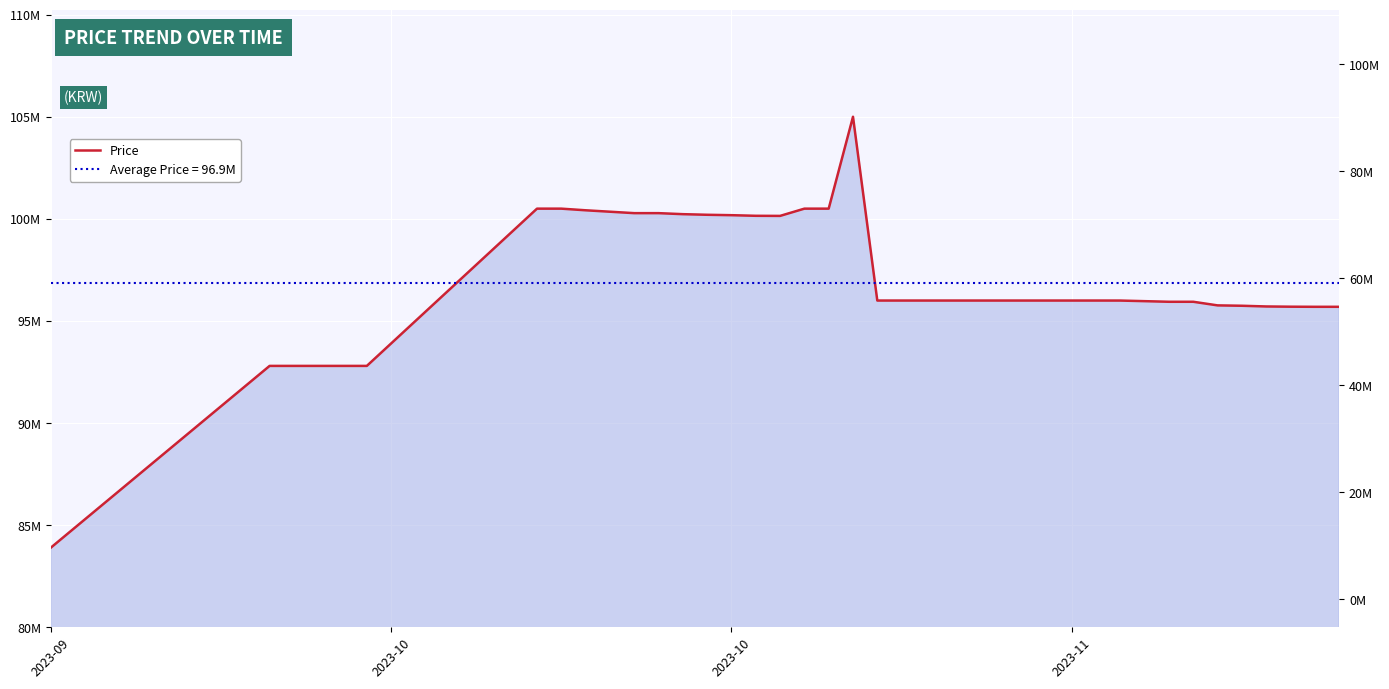

Does the chart display data point markers on the line(s)?

No